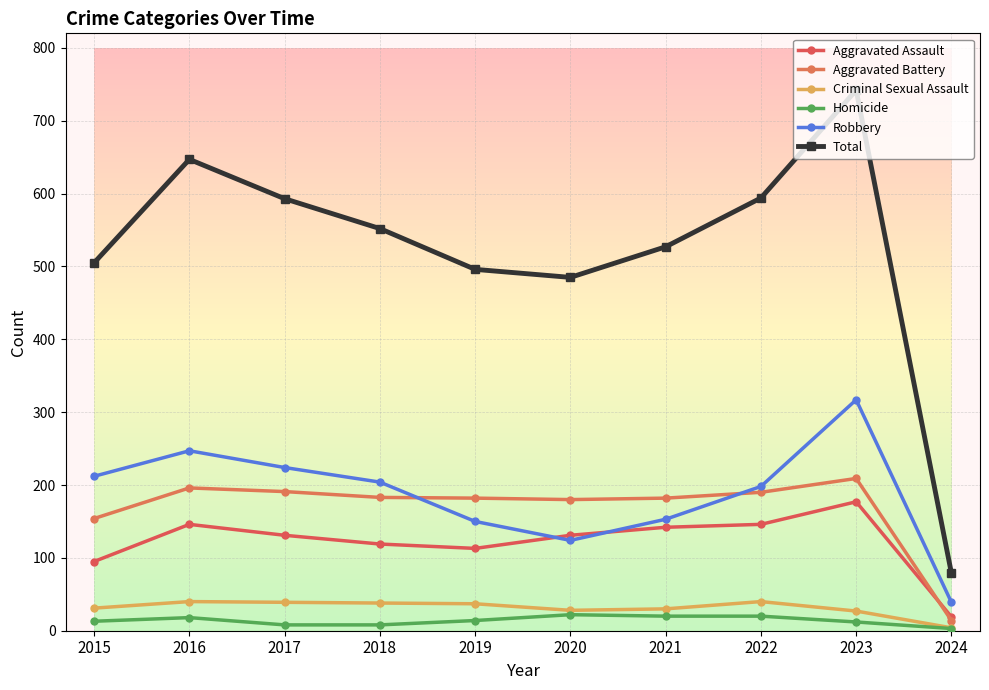

Which category has the highest value in the Robbery series?

2023